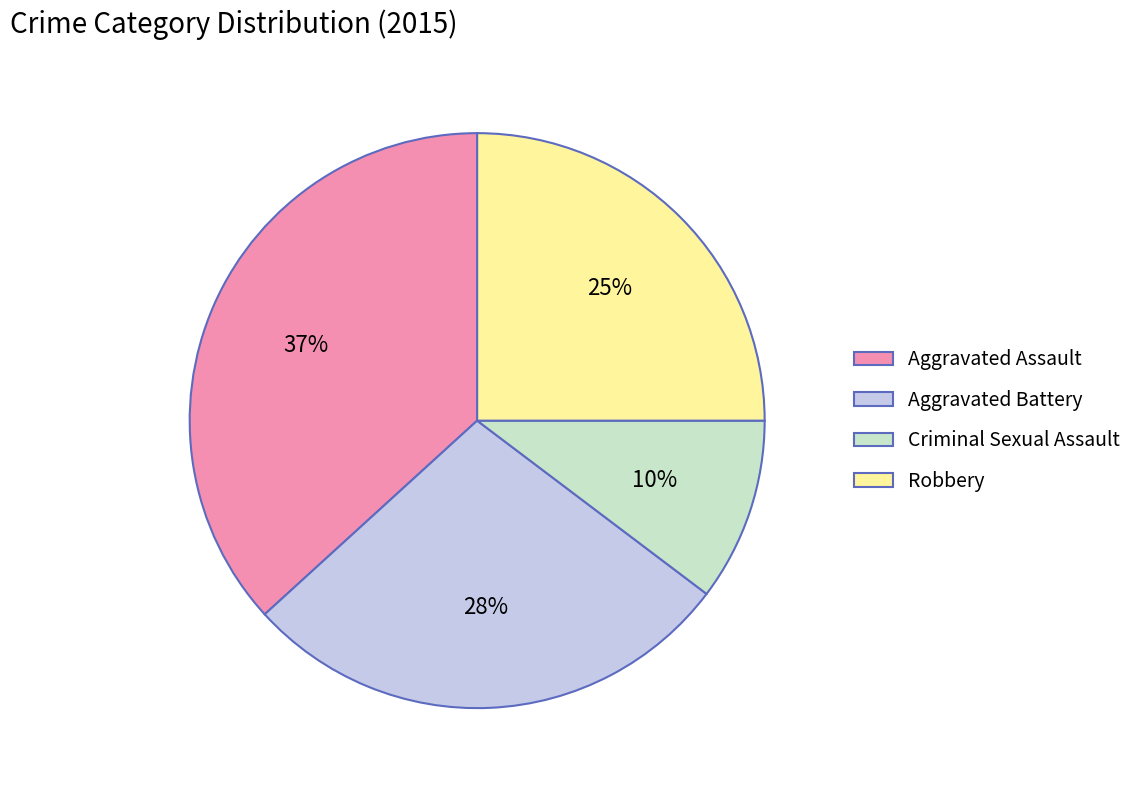

Which has a higher value, Aggravated Battery or Aggravated Assault?

Aggravated Assault